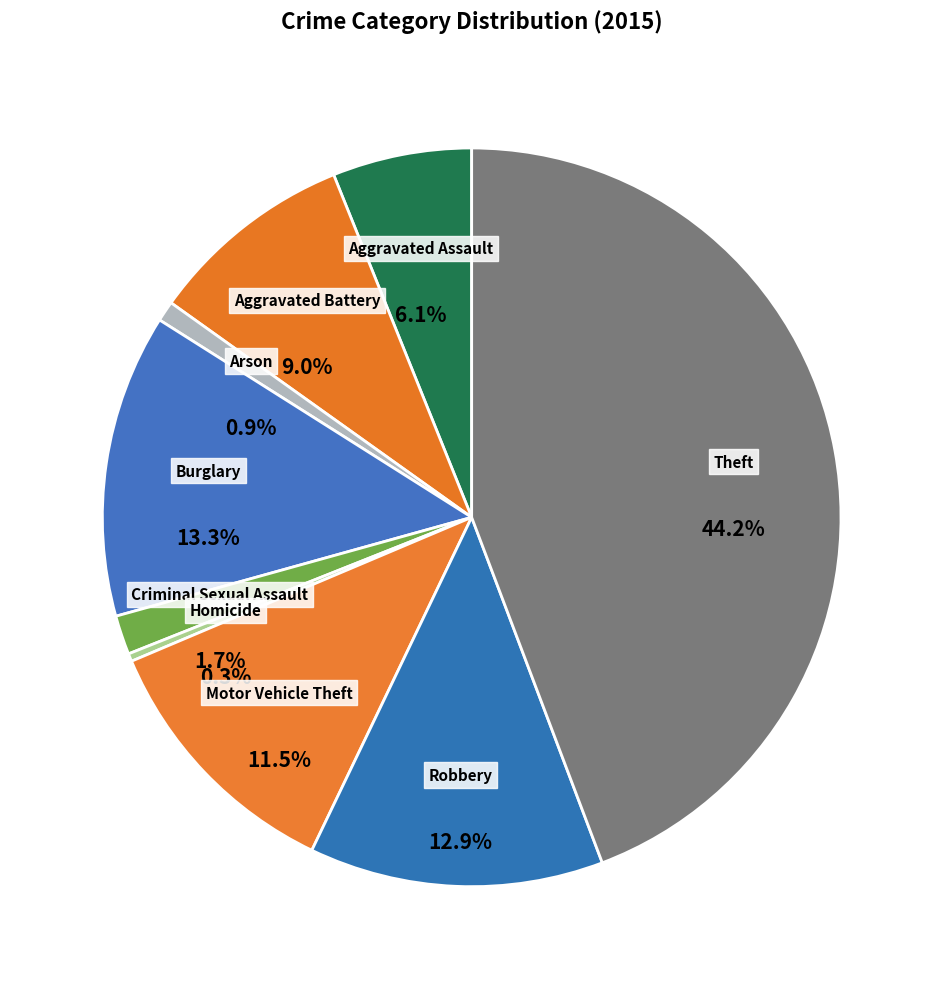

Which category has the smallest portion of the pie?

Homicide